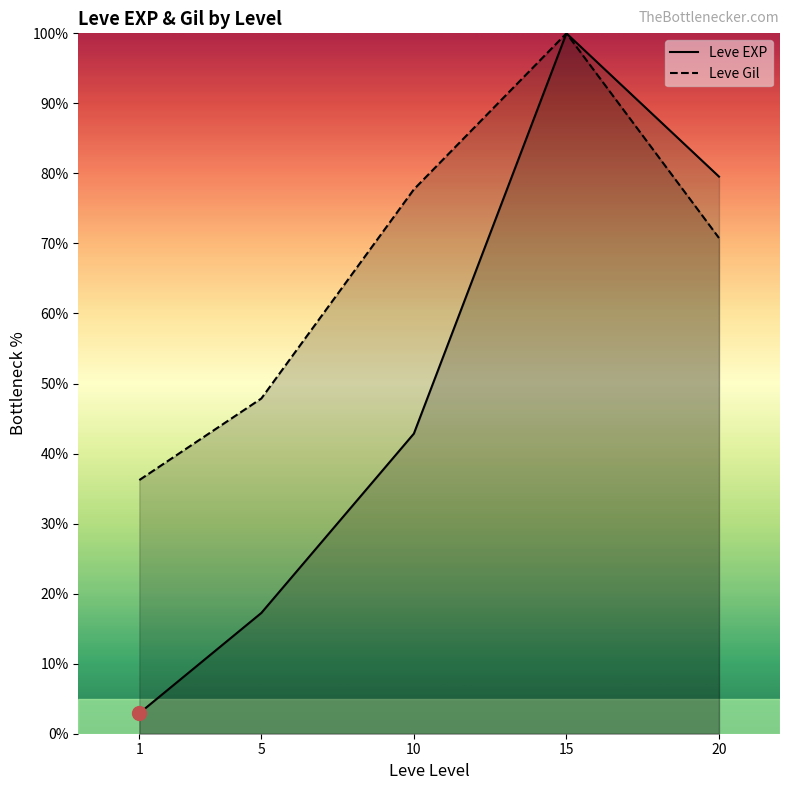

What is the minimum value for Leve Gil?

36.2